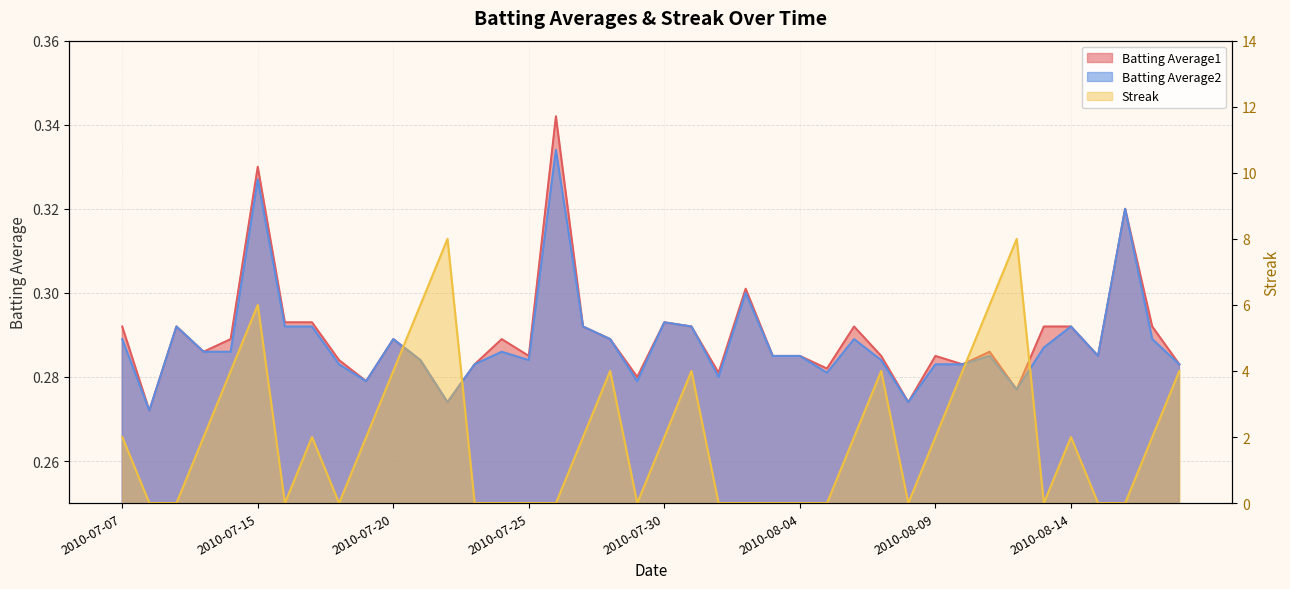

What is the difference between the maximum and minimum values in the Streak series?

8.0